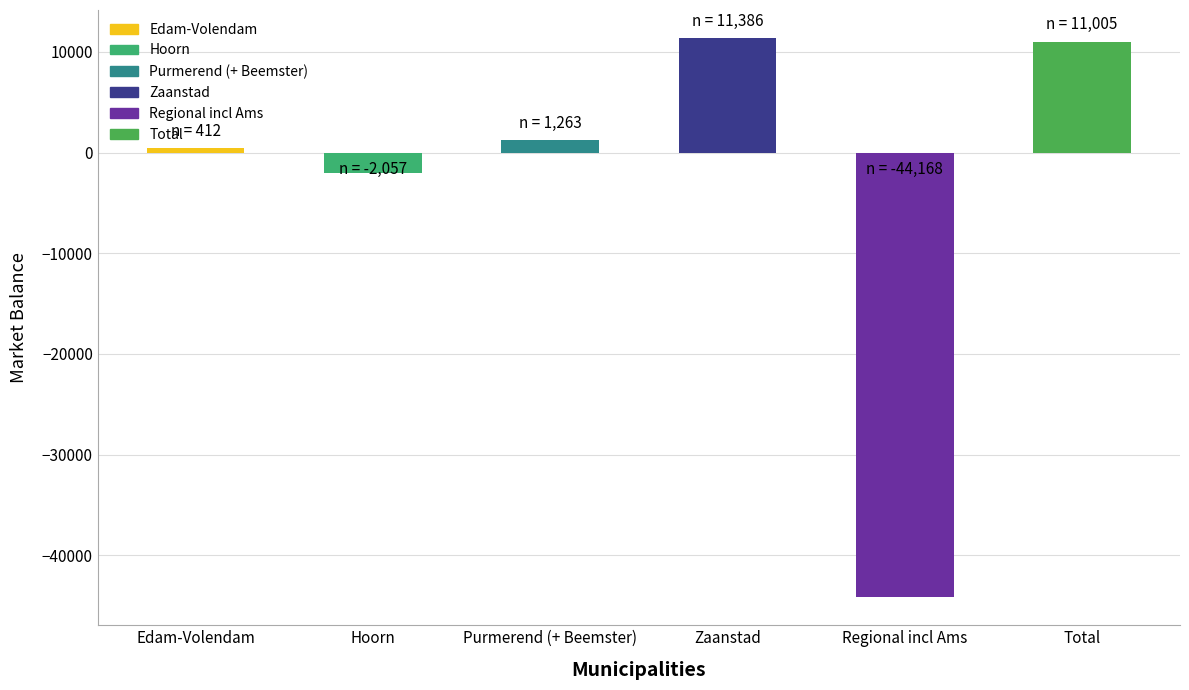

Reading left to right, what are all the values shown in this chart?

Edam-Volendam=412.3	Hoorn=-2056.5	Purmerend (+ Beemster)=1263.3	Zaanstad=11386.3	Regional incl Ams=-44168.4	Total=11005.4